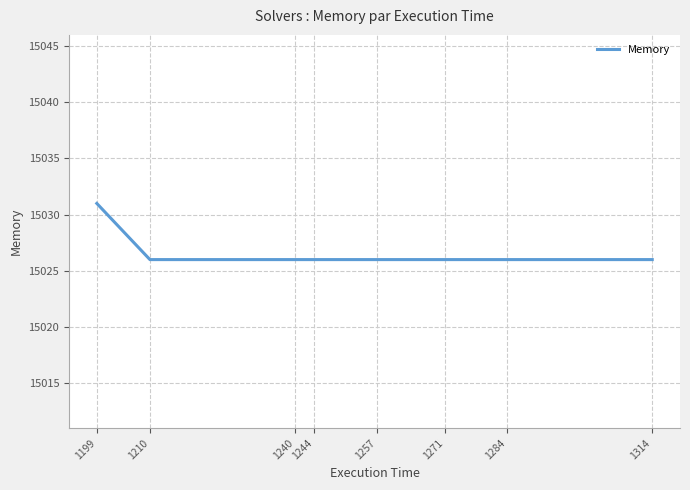

What is the sum of the values at 1284 and 1240?

30052